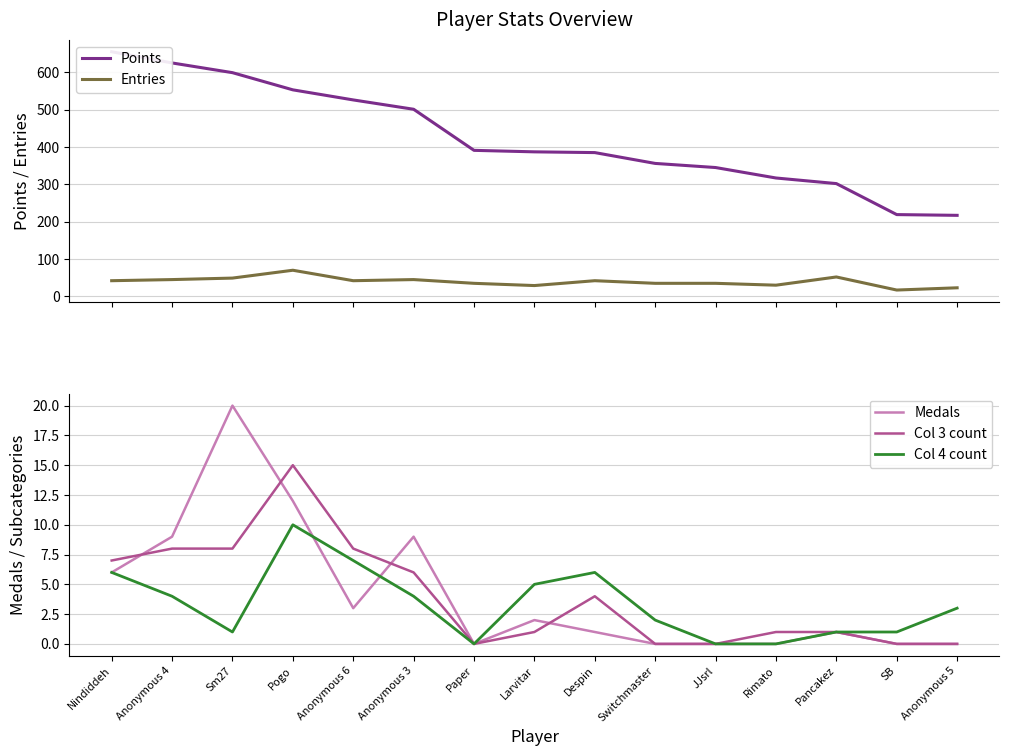

True or false: Points and Medals intersect in this chart.

False